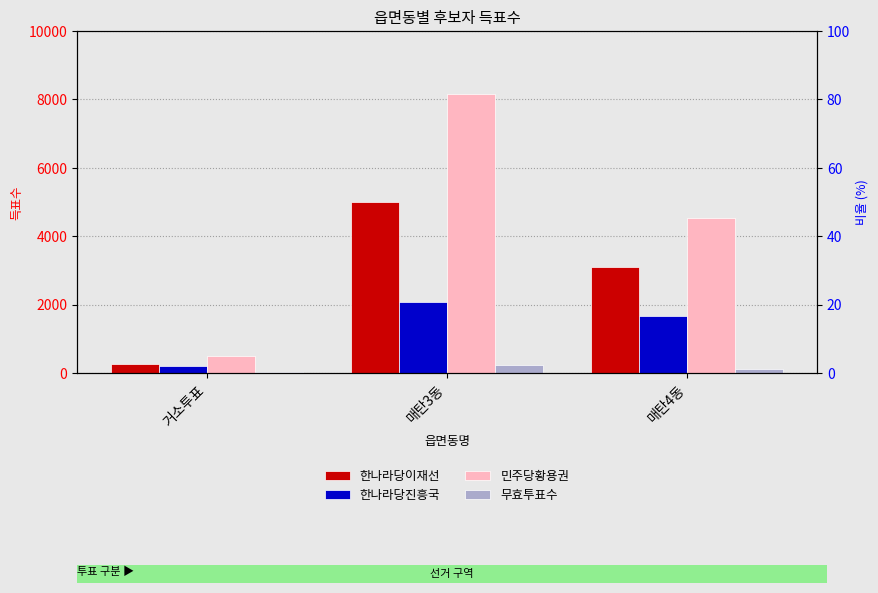

What is the difference between the highest and lowest values at 거소투표?

445